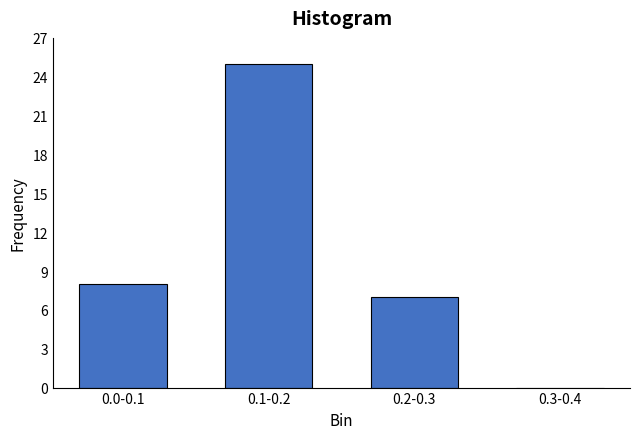

Reading right to left, transcribe all the data shown in this chart.

0.3-0.4=0	0.2-0.3=7	0.1-0.2=25	0.0-0.1=8